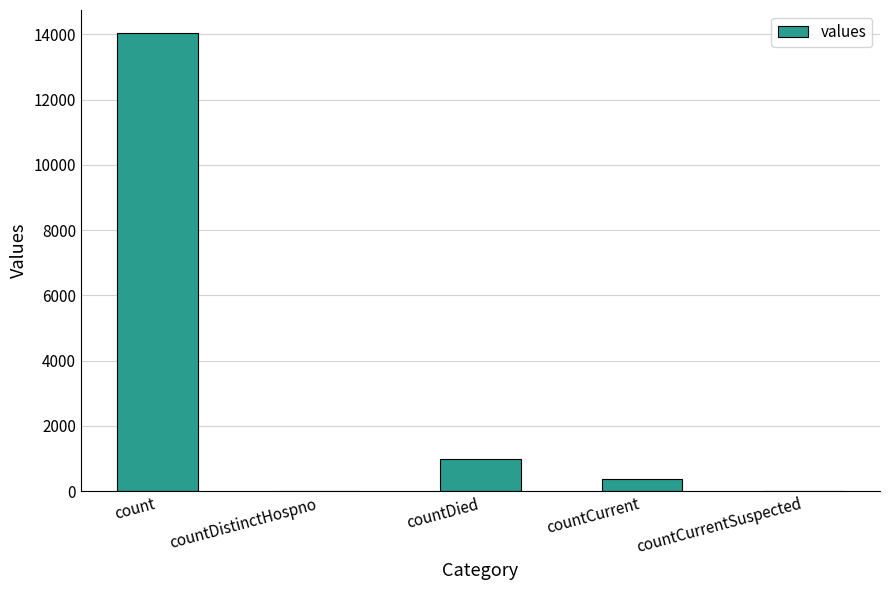

Count the number of data series in this chart.

1